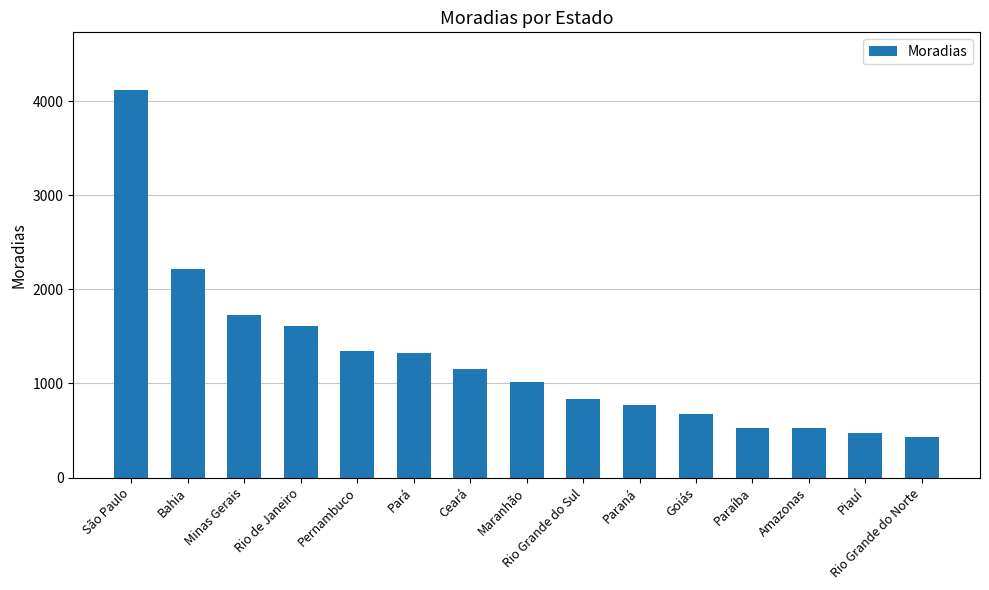

At which label does the data first exceed 1016?

São Paulo